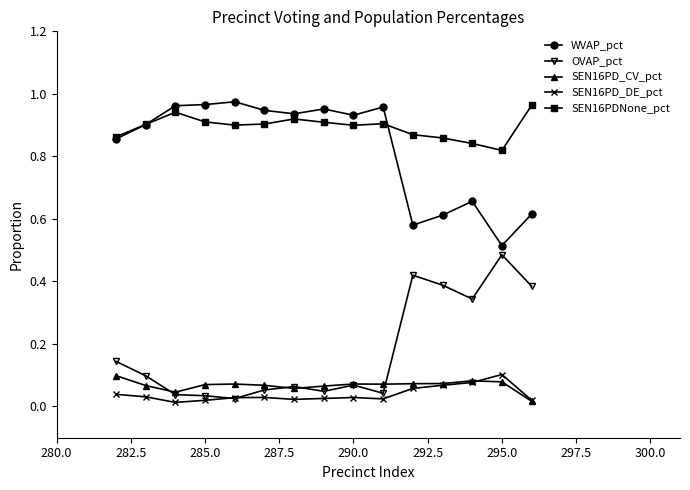

True or false: SEN16PD_CV_pct has more than 1 points higher than both neighbors.

True